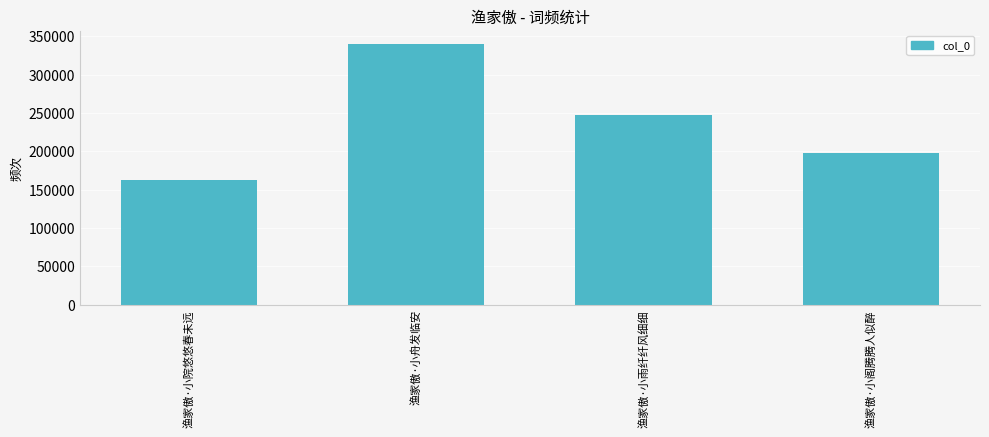

The chart shows a value of 510293 at 渔家傲·小舟发临安. True or false?

False